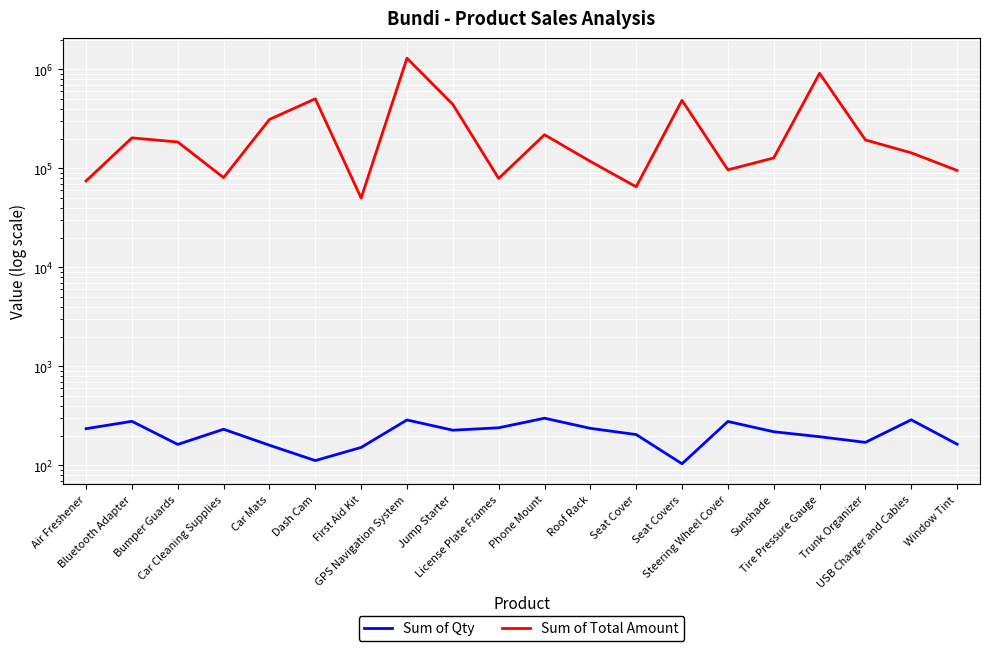

True or false: Sum of Qty and Sum of Total Amount intersect in this chart.

False